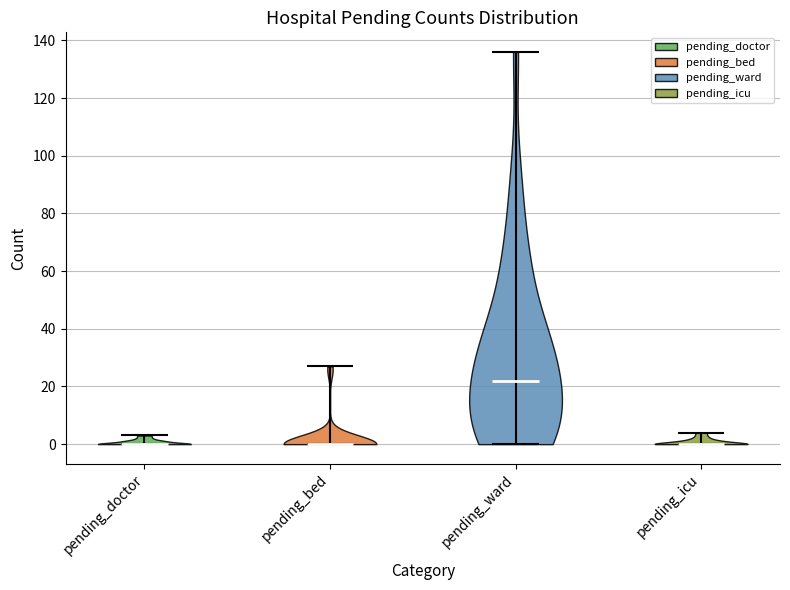

Where does the median line of the violin for pending_icu sit on the y-axis? The values are not printed on the chart, so give them approximately, as read against the axis.

0